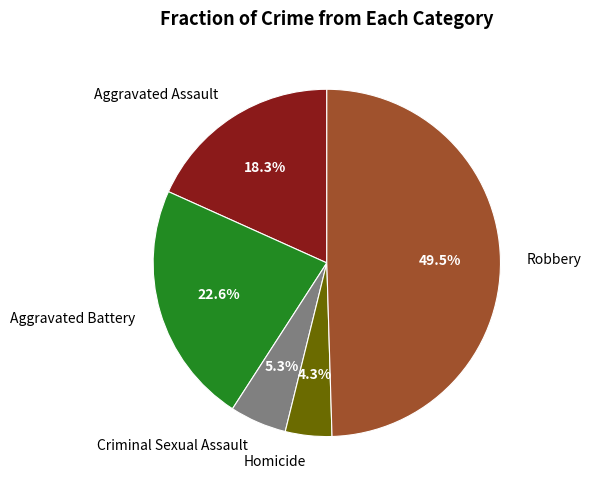

Does Criminal Sexual Assault account for over 50% of the chart?

No